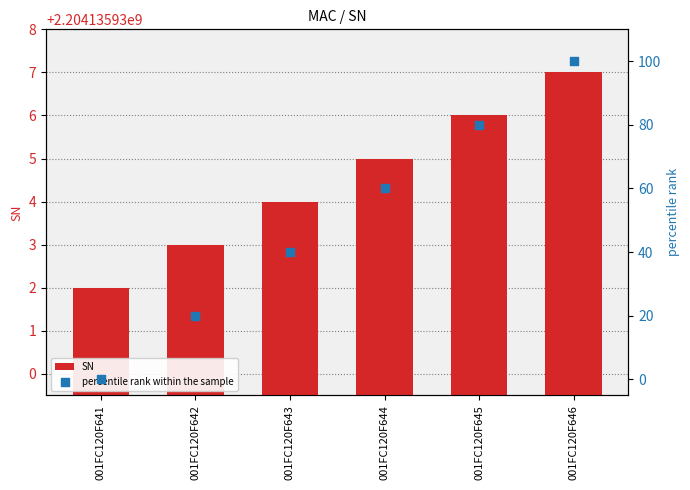

What are all the series names shown in the legend?

SN, percentile rank within the sample